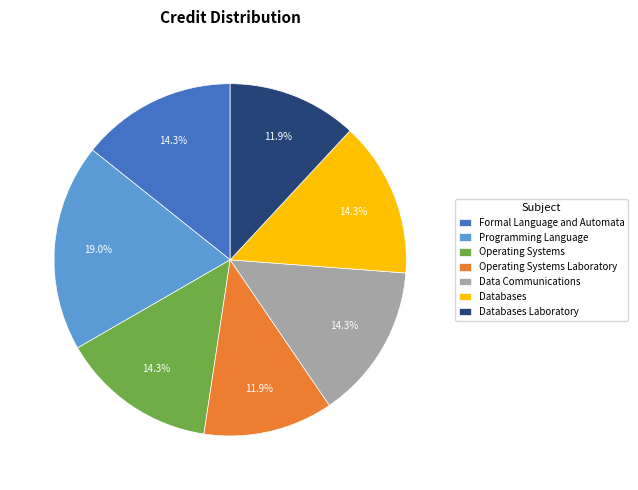

Which has a higher value, Databases or Operating Systems Laboratory?

Databases